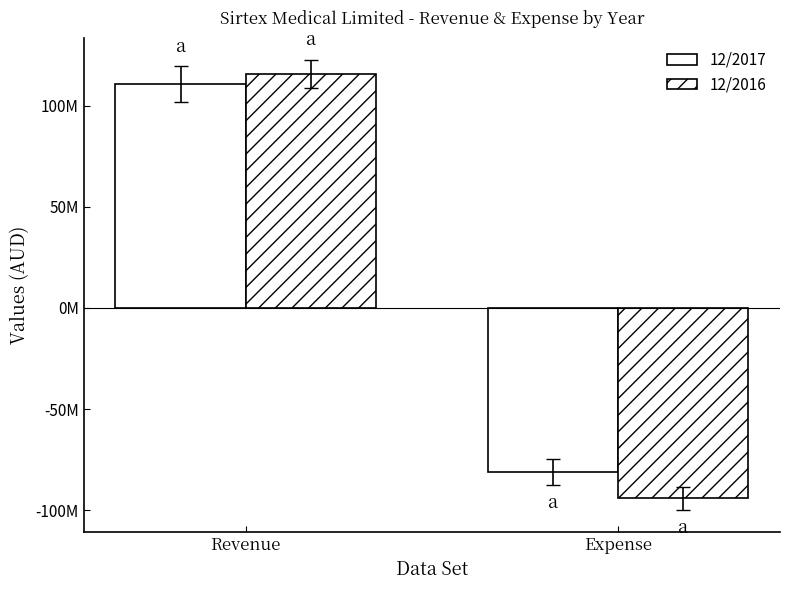

What is the difference between the highest and lowest values at Revenue?

4917000